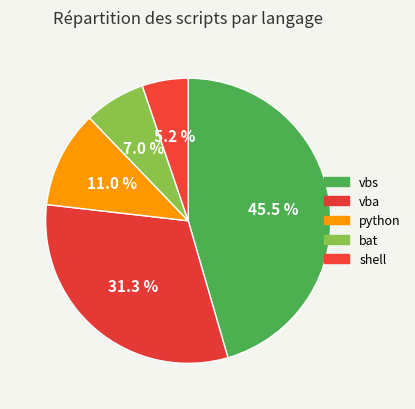

Count the number of slices in the pie.

5